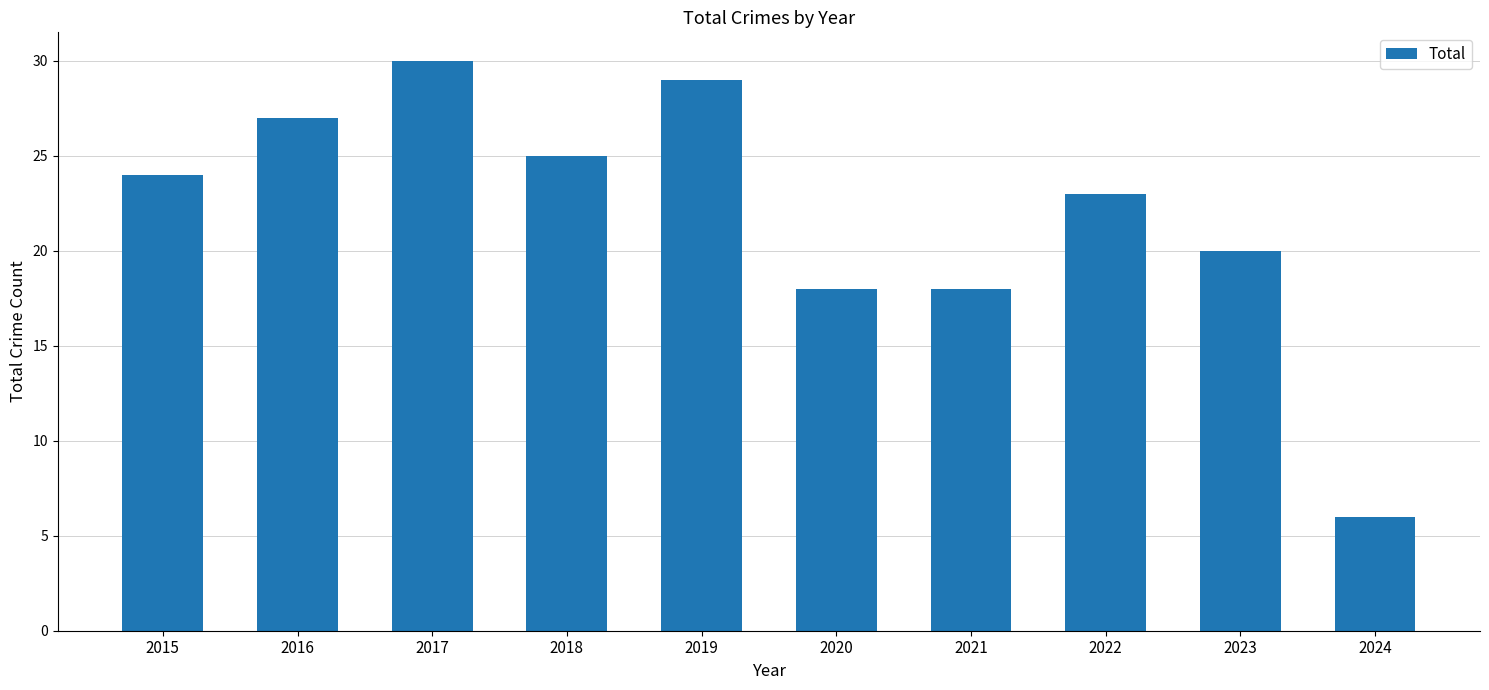

What is the smallest value displayed?

6